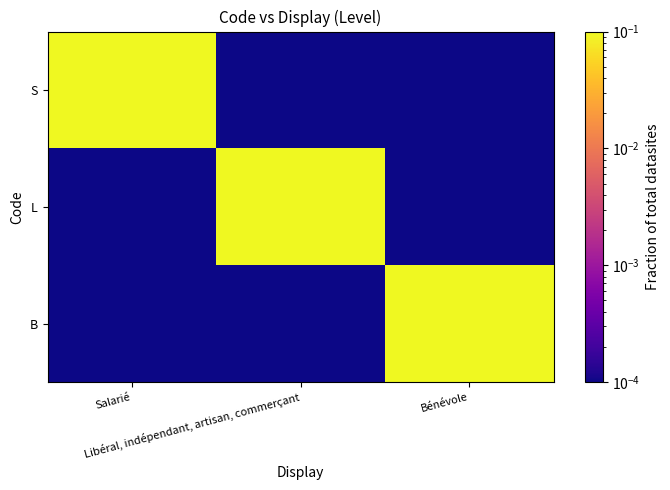

At Salarié, list the series in order from largest to smallest.

S, L, B